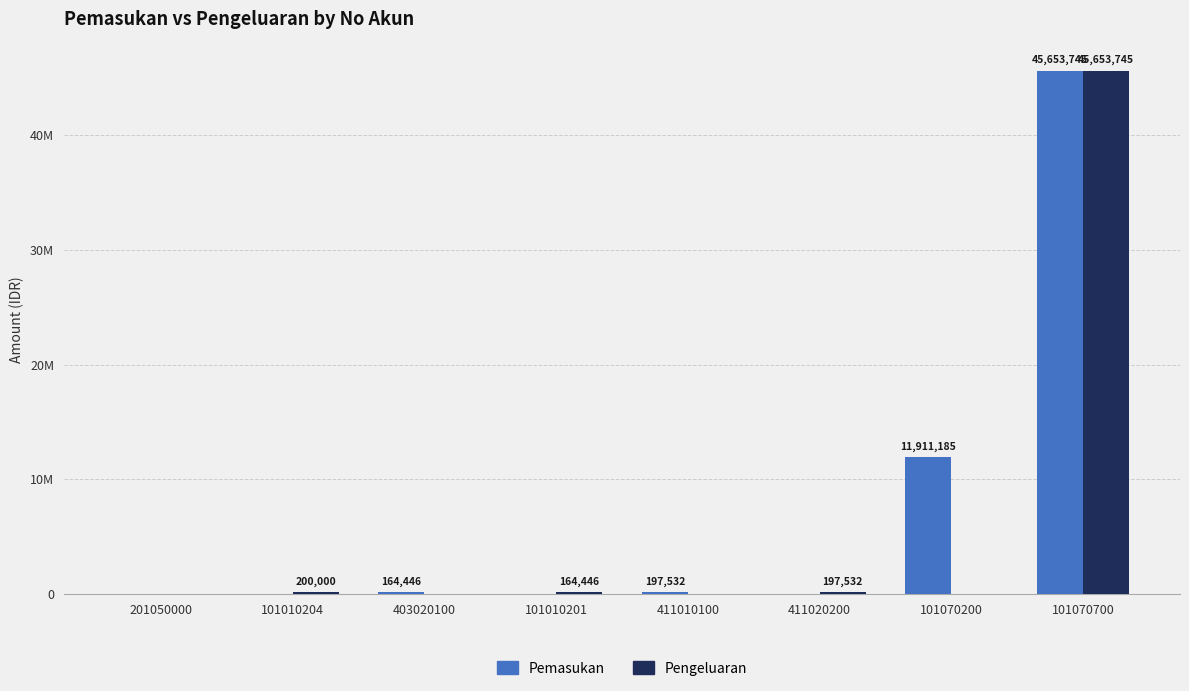

Rank the categories by Pemasukan value from lowest to highest.

201050000, 101010204, 101010201, 411020200, 403020100, 411010100, 101070200, 101070700